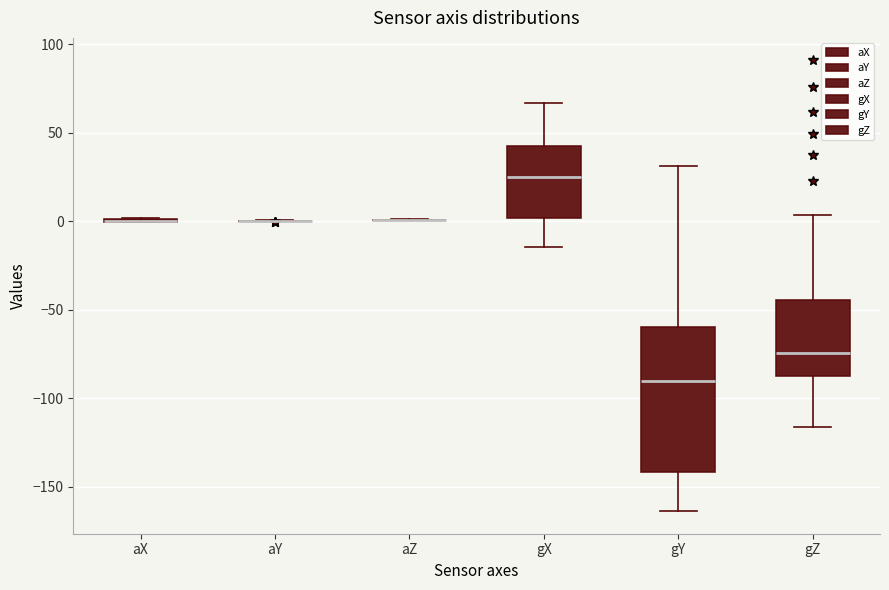

Which box is the tallest, from its lower edge to its upper edge?

gY